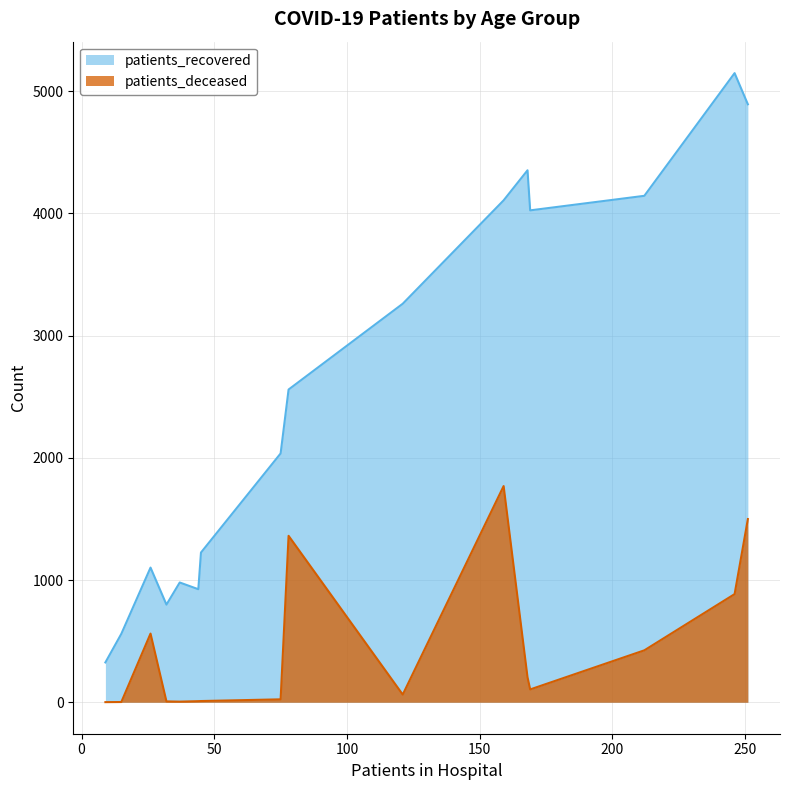

What is the maximum value shown in the chart?

5148